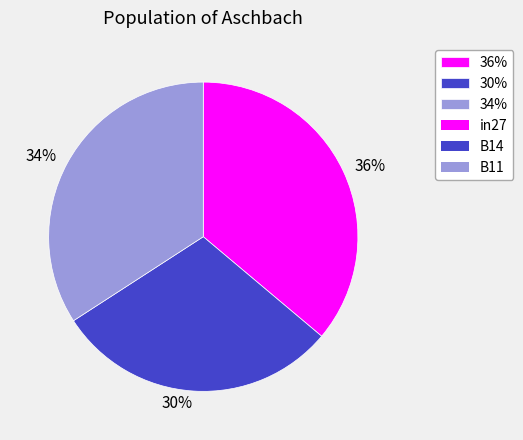

To the nearest percent, what portion does 36% represent?

36%